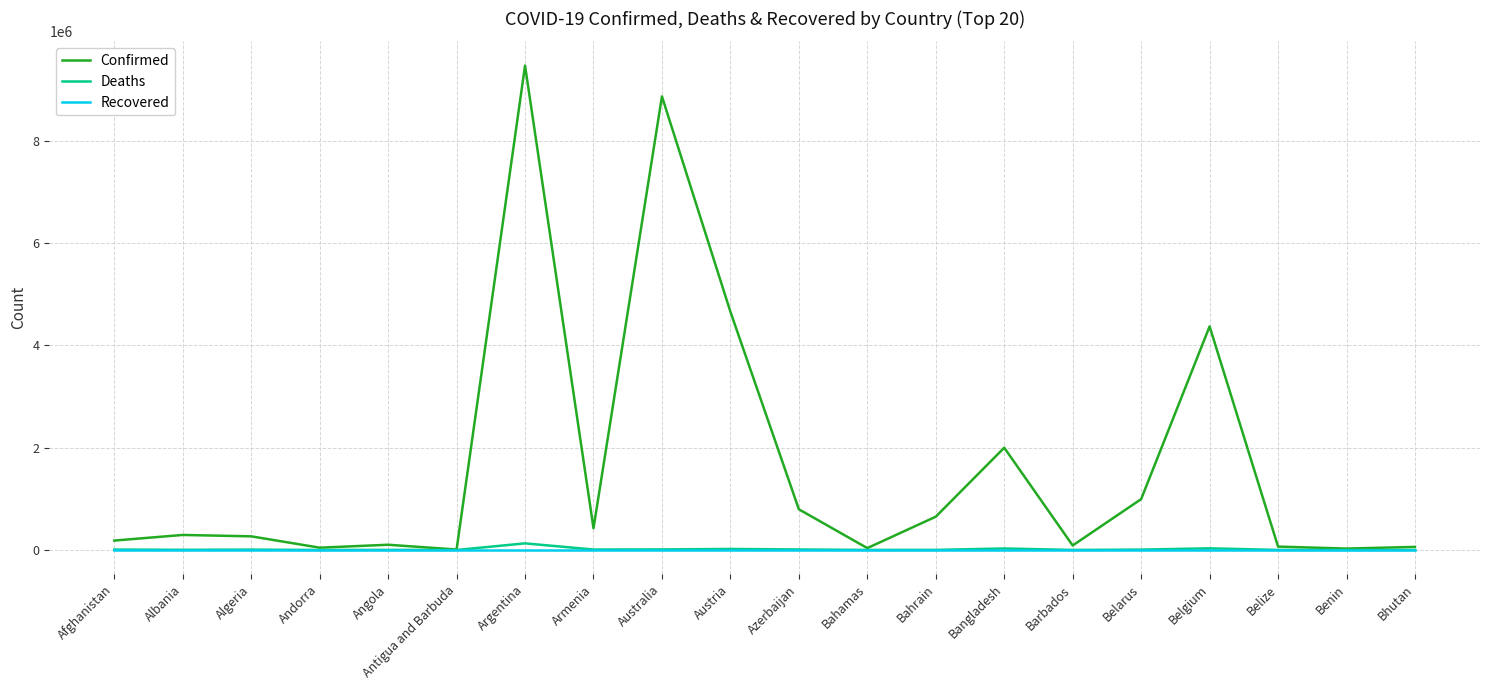

Which series has the widest spread of values?

Confirmed